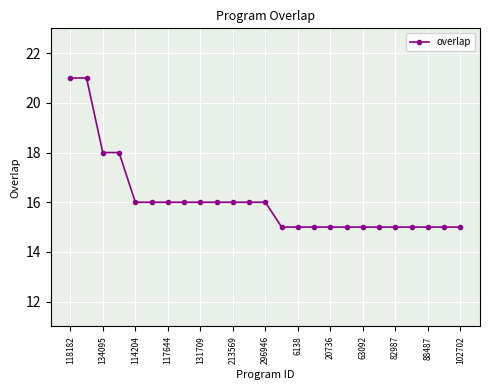

How many data points does each series have?

25